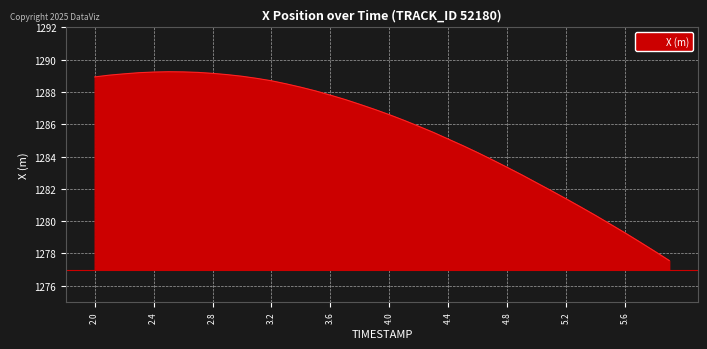

What is the difference between the maximum and minimum values?

11.7